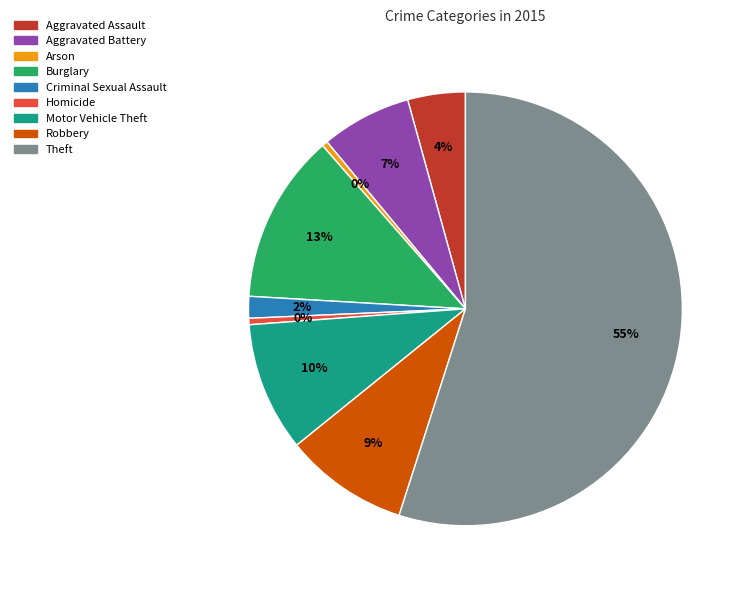

Which slice is the largest?

Theft